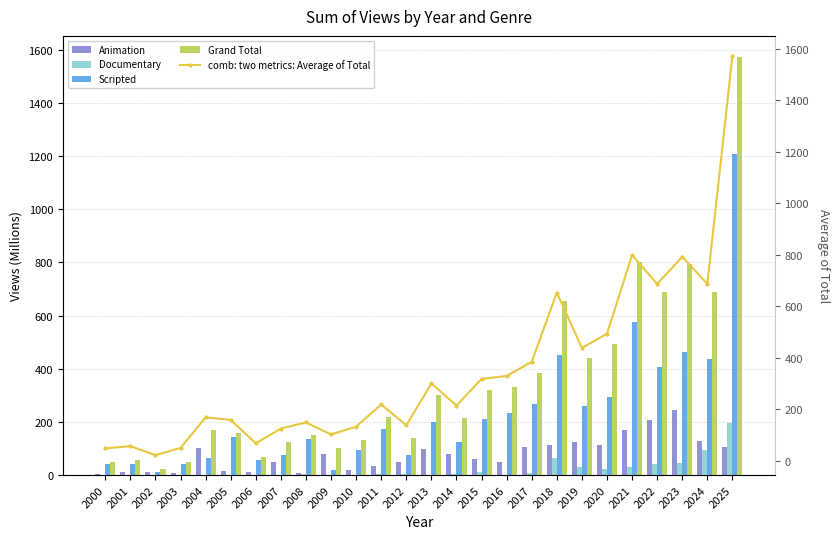

How many data points does each series have?

26